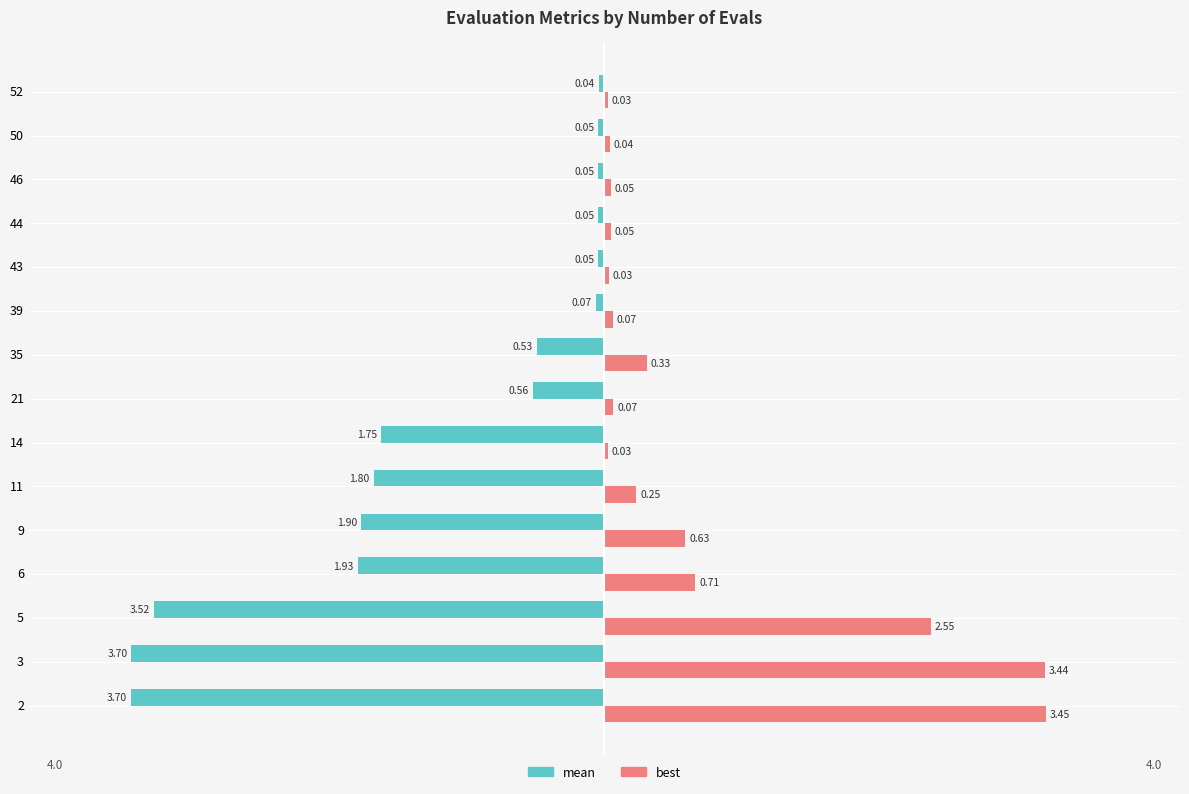

Which series has the widest spread of values?

mean